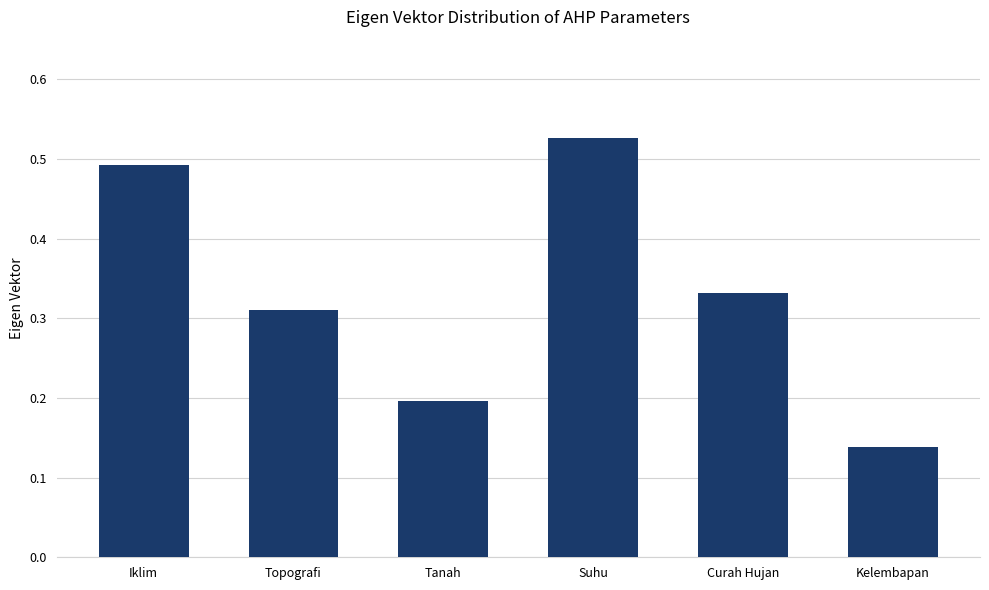

What is the sum of all values?

2.0